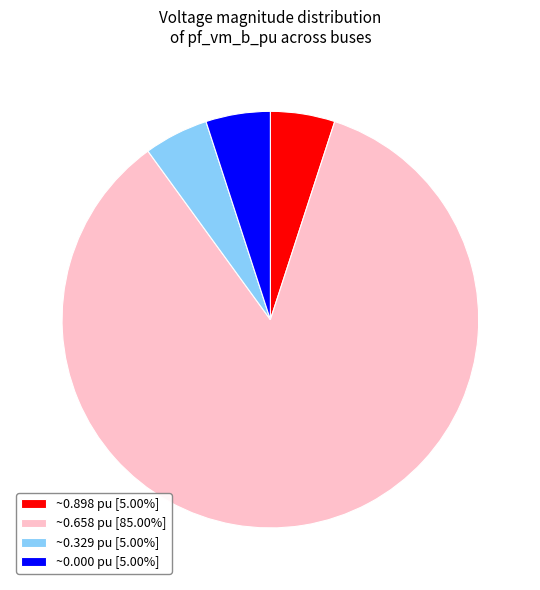

Does ~0.000 pu [5.00%] account for over 50% of the chart?

No